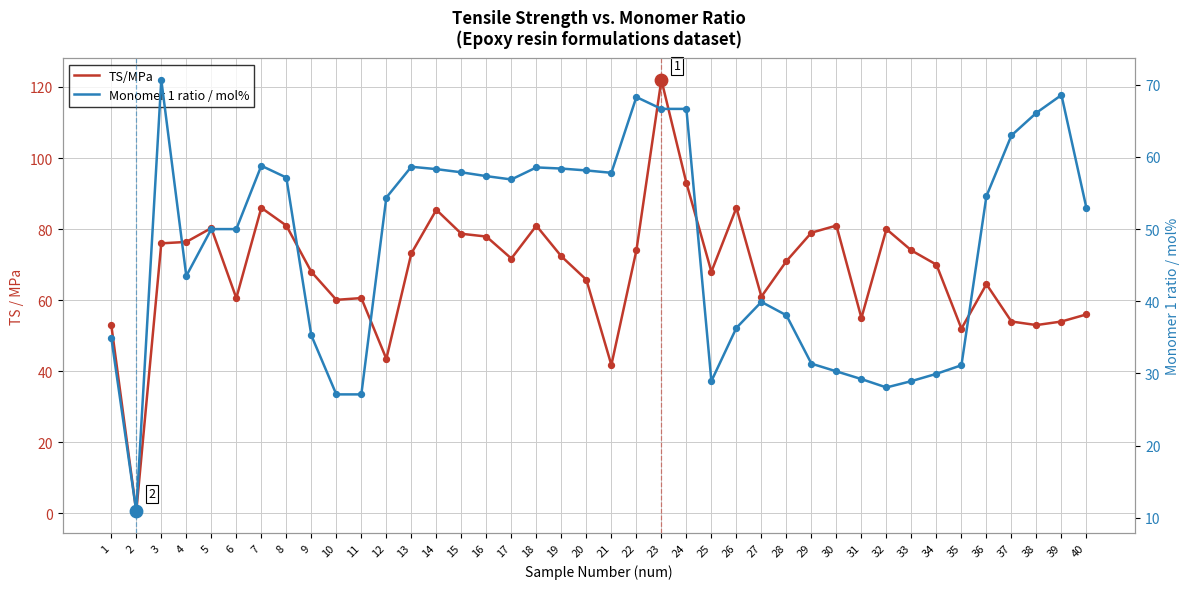

At how many categories does at least one series exceed 104?

1